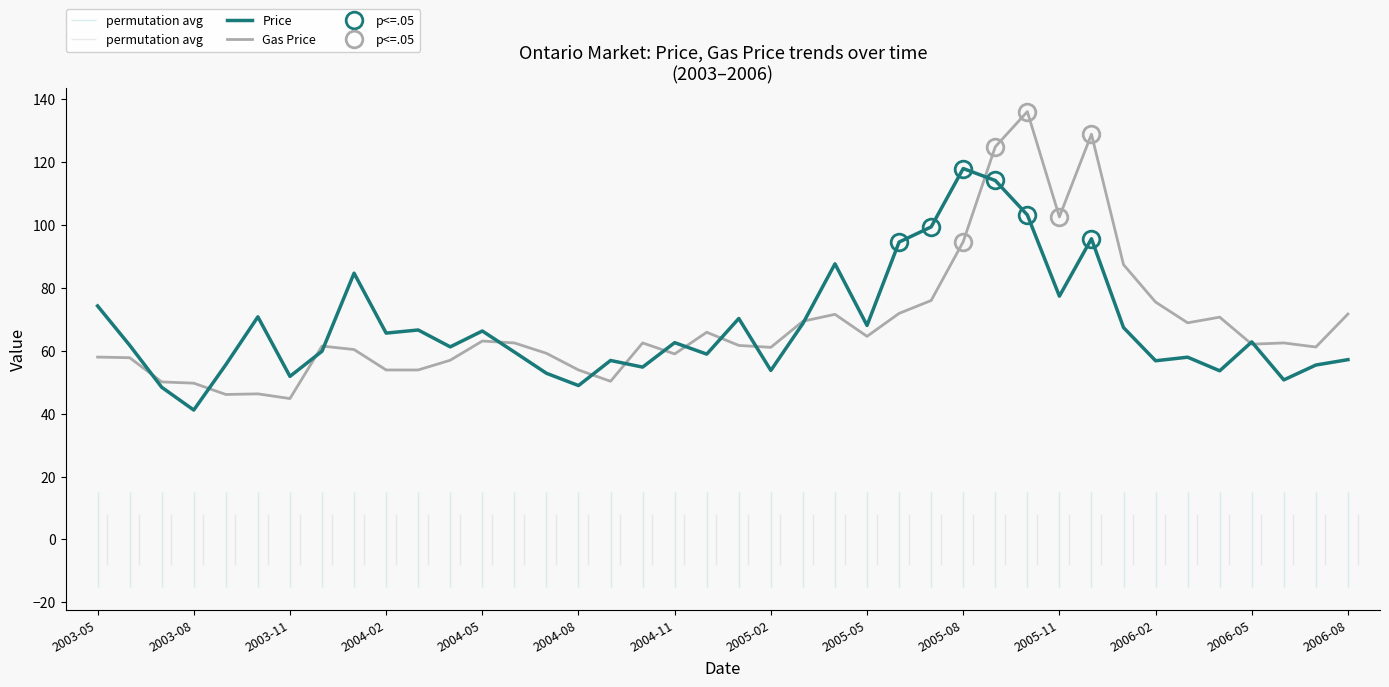

How many data points in Gas Price are less than 62?

19